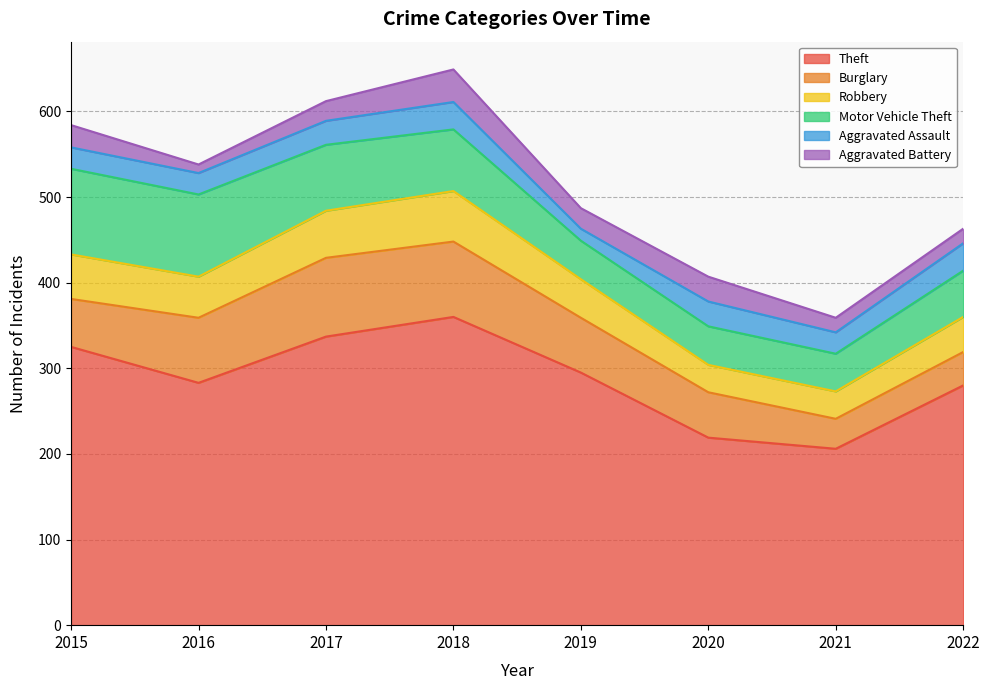

Reading left to right, transcribe all the data shown in this chart.

Theft: 2015=325	2016=283	2017=337	2018=360	2019=295	2020=219	2021=206	2022=280
Burglary: 2015=56	2016=76	2017=92	2018=88	2019=64	2020=53	2021=35	2022=39
Robbery: 2015=52	2016=48	2017=55	2018=59	2019=45	2020=32	2021=32	2022=41
Motor Vehicle Theft: 2015=100	2016=96	2017=77	2018=72	2019=45	2020=45	2021=44	2022=54
Aggravated Assault: 2015=25	2016=25	2017=28	2018=32	2019=14	2020=29	2021=25	2022=32
Aggravated Battery: 2015=26	2016=10	2017=23	2018=38	2019=24	2020=29	2021=17	2022=17